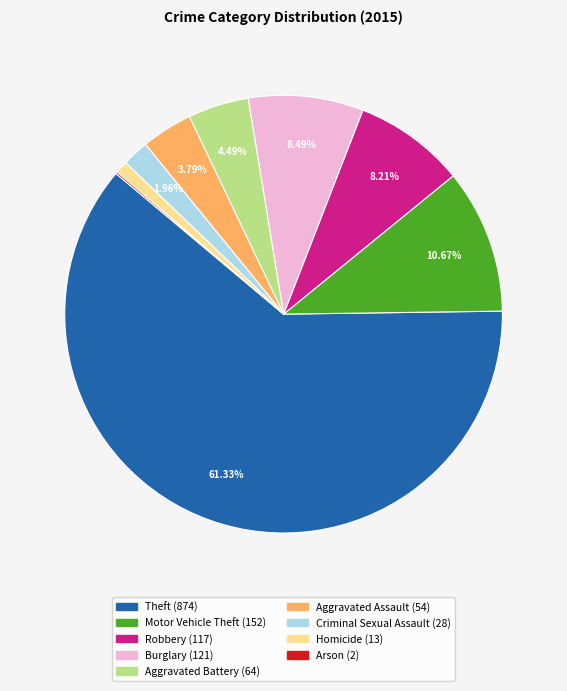

What is the largest slice in the pie chart?

Theft